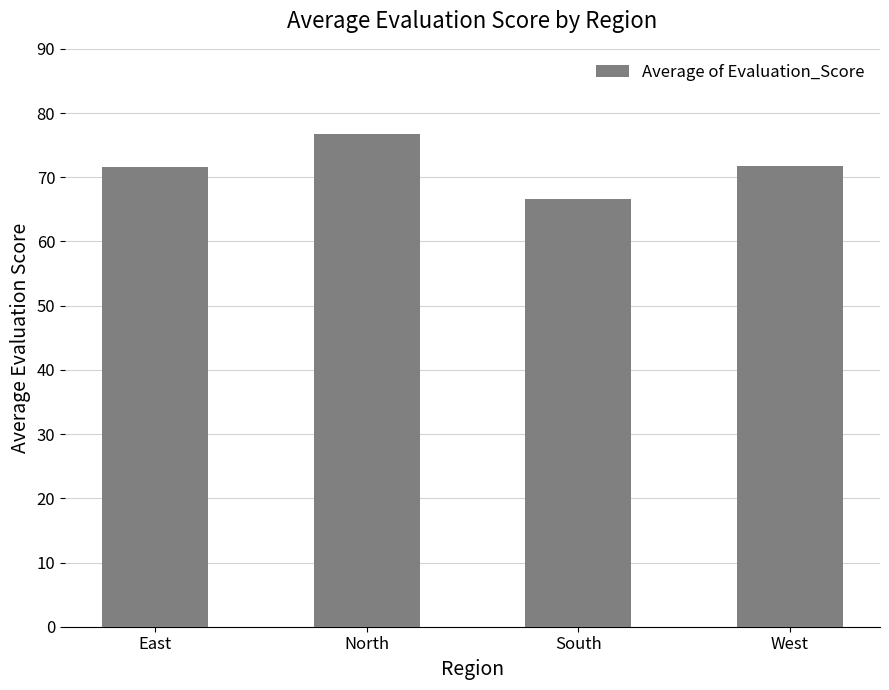

Is it true that the value at North is 49.4?

False